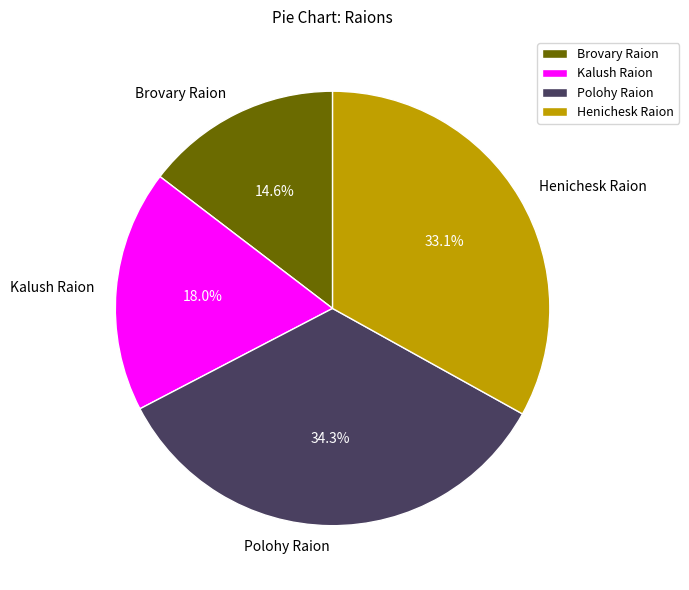

To the nearest percent, what is the difference between the largest and smallest slice percentages?

20%